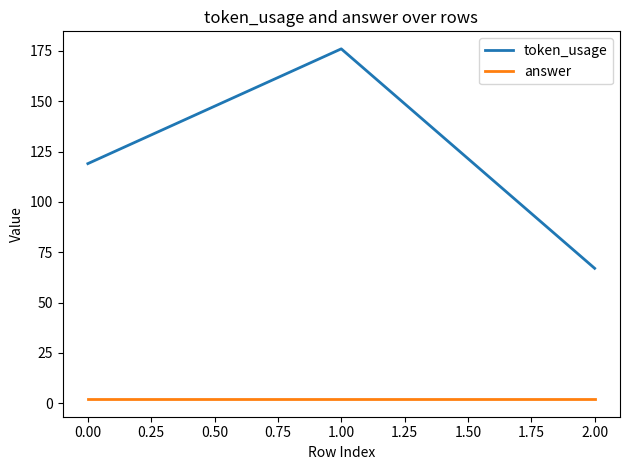

Is this an area chart (filled region under the line)?

No